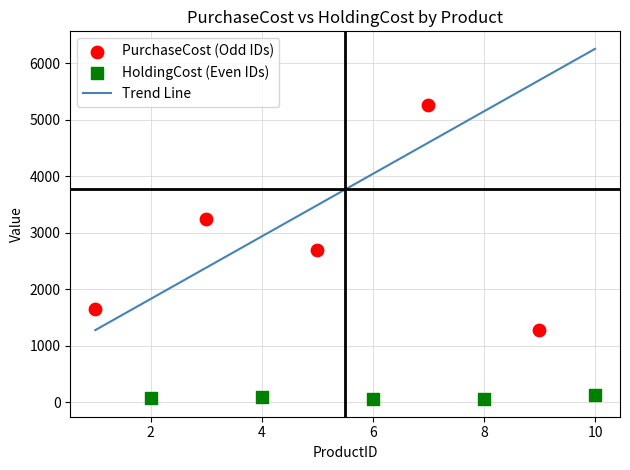

Which series has the largest Y range (max minus min)?

PurchaseCost (Odd IDs)